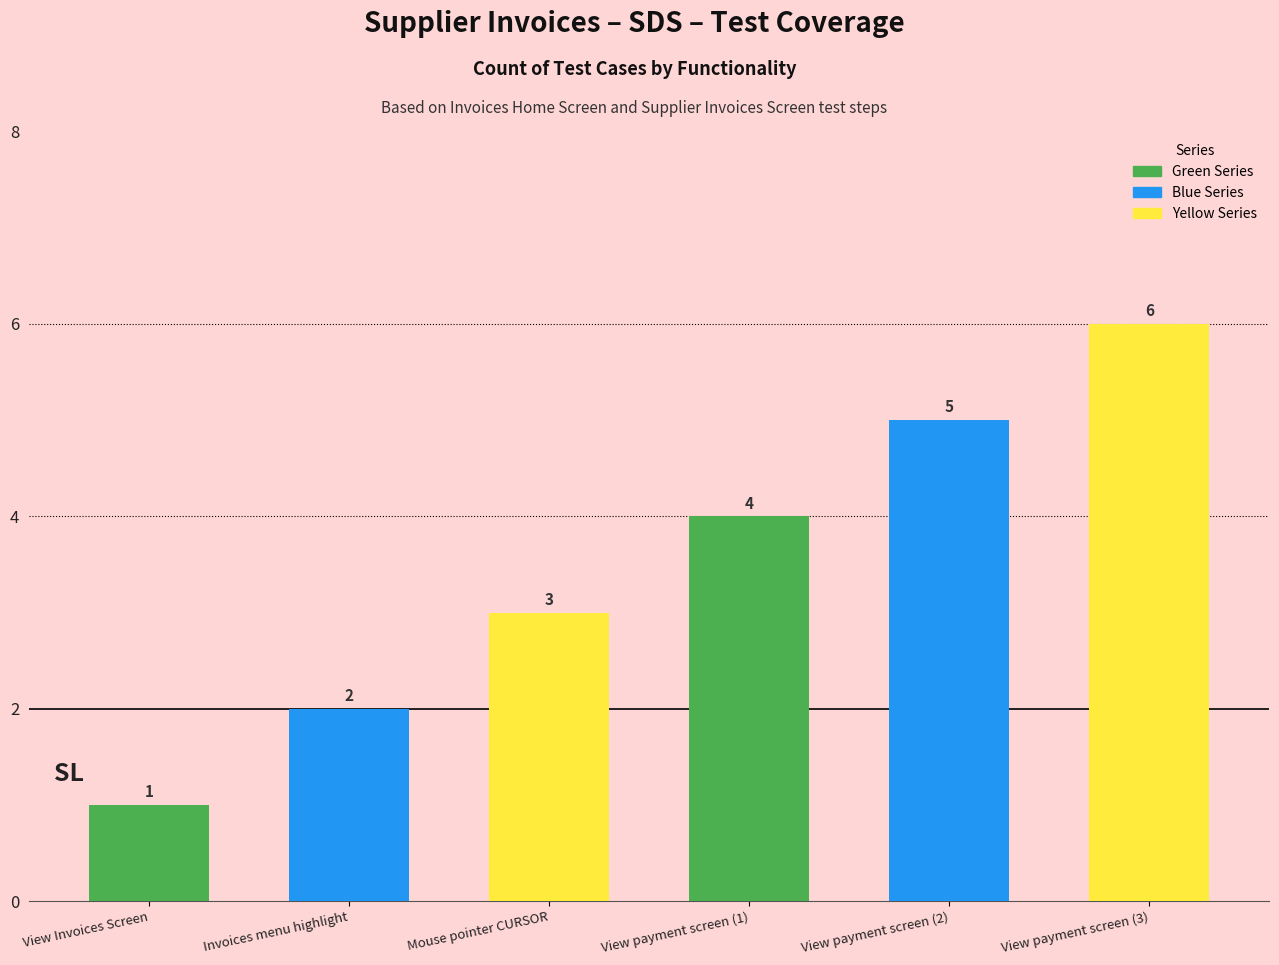

What is the label of the 5th bar from the right?

Invoices menu highlight